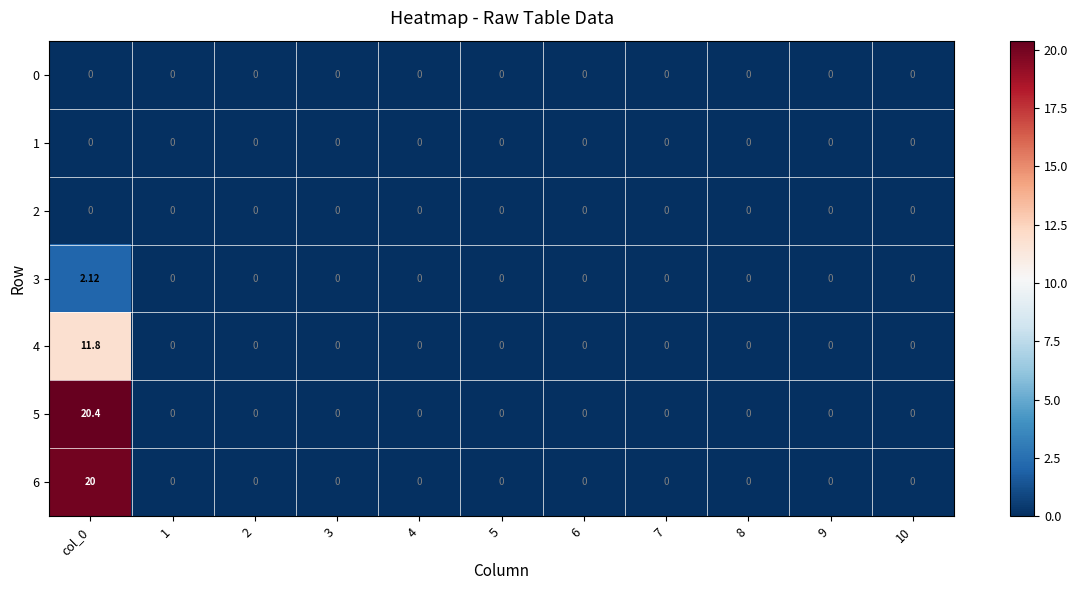

List the series in order of their peak value, highest first.

5, 6, 4, 3, 0, 1, 2